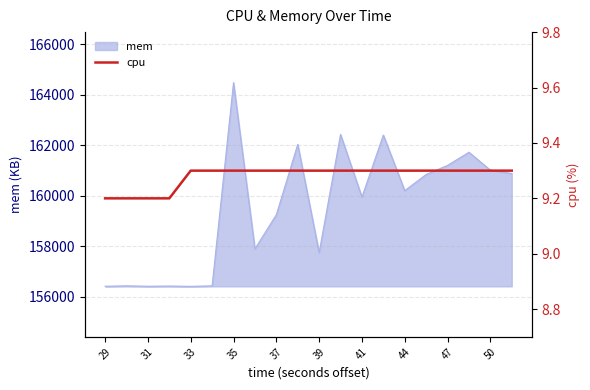

What is the lowest value of the mem series?

156420